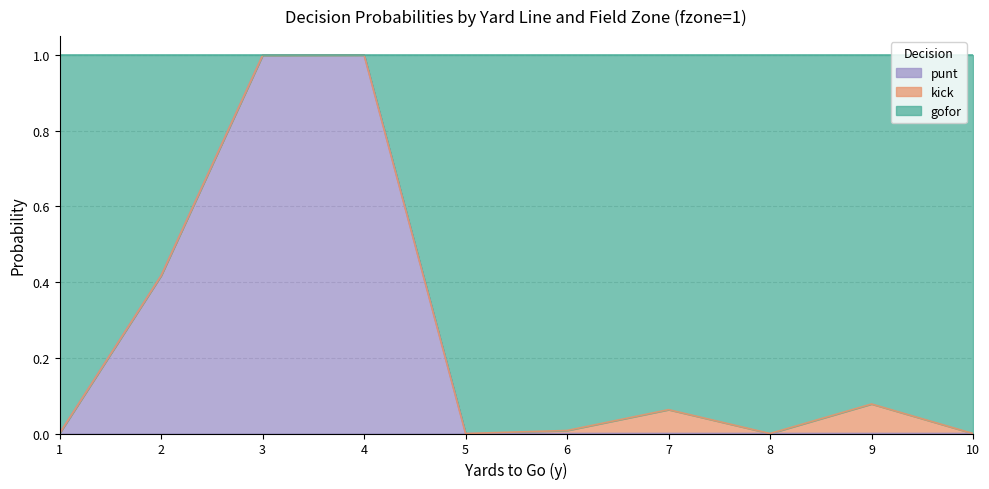

True or false: punt has a value of -0.5 at 5.

False